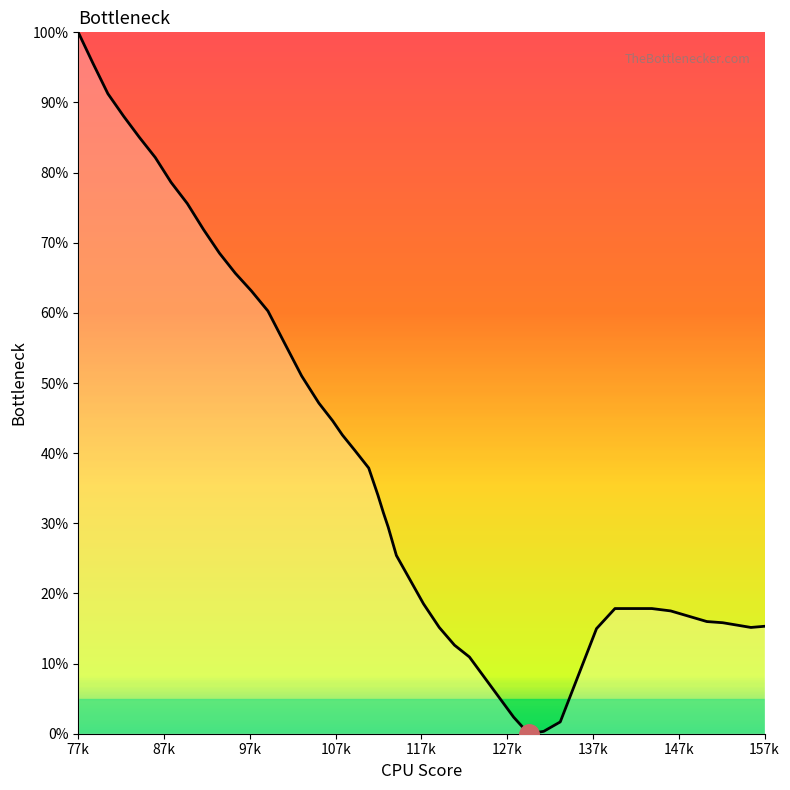

What is the value of the 27th point from the left?

12.6